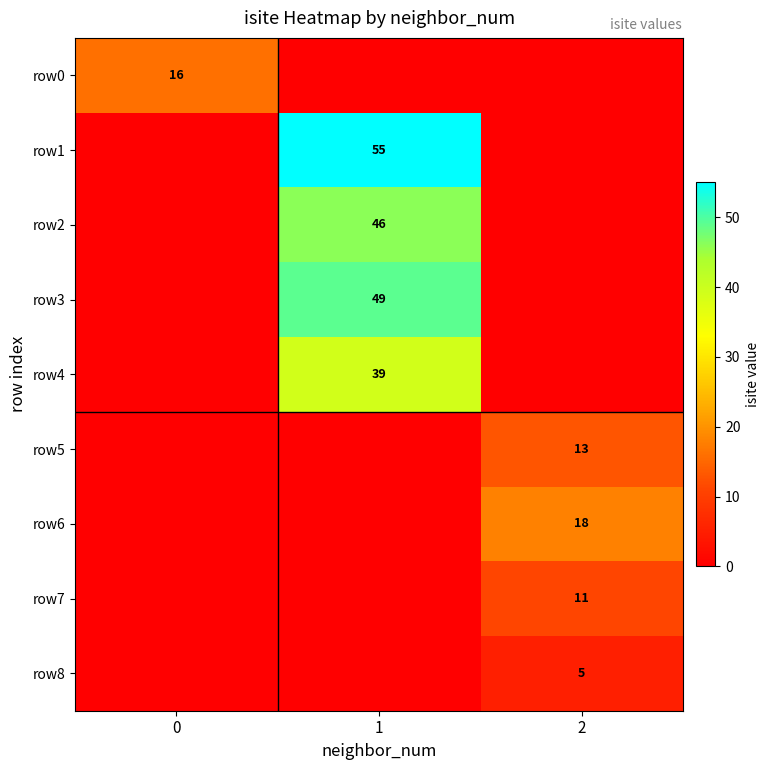

Which series has the largest range (max minus min)?

row_1